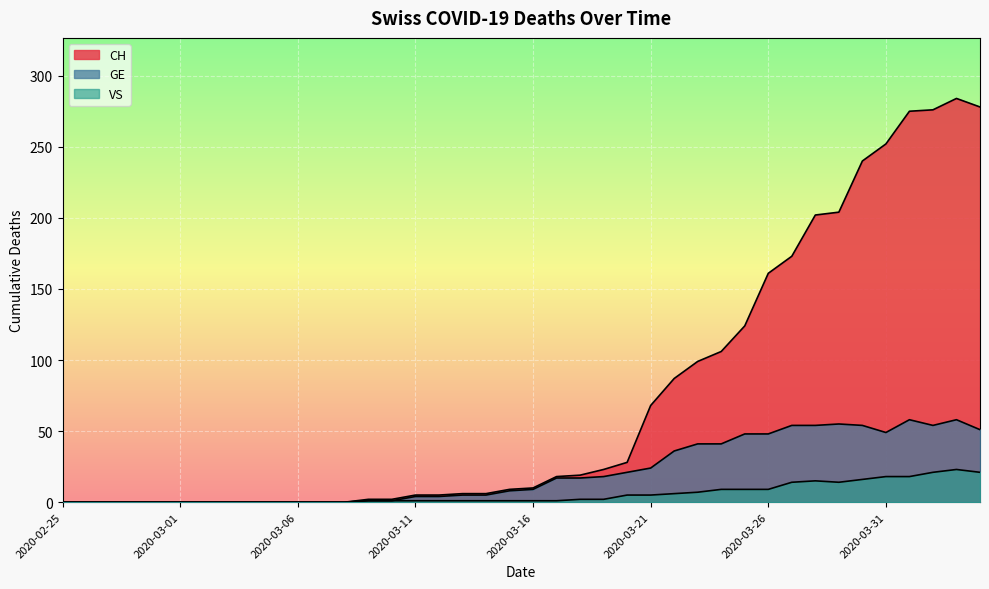

Which series has the largest range (max minus min)?

CH